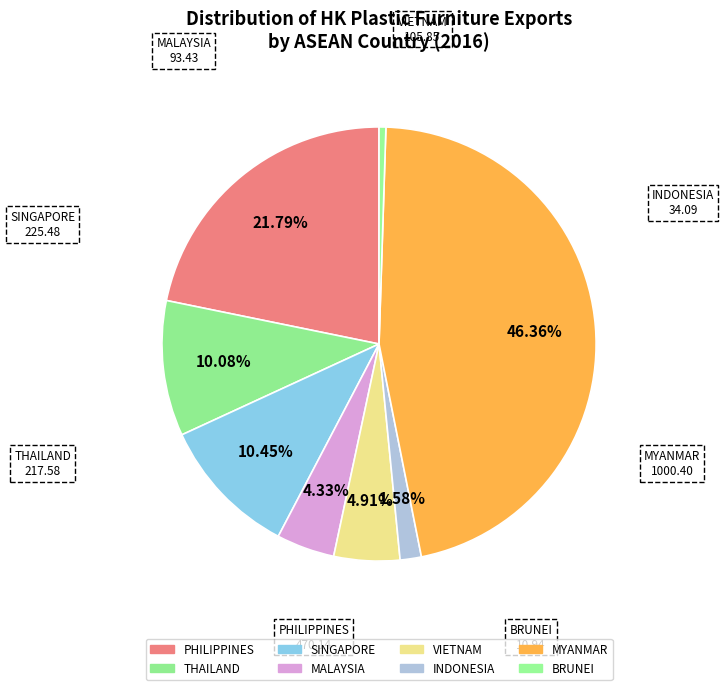

How many slices are in this pie chart?

8